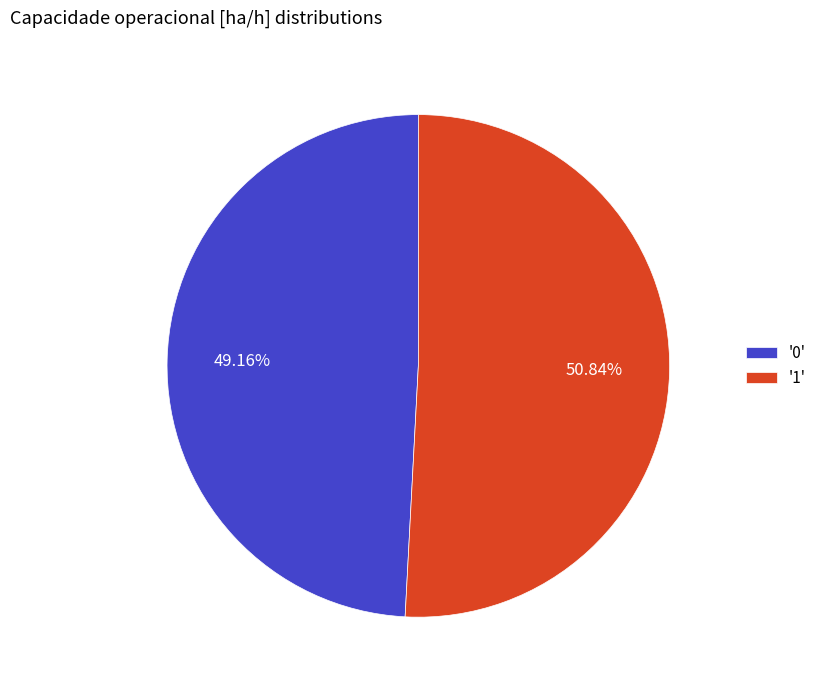

Which has a higher value, '1' or '0'?

'1'